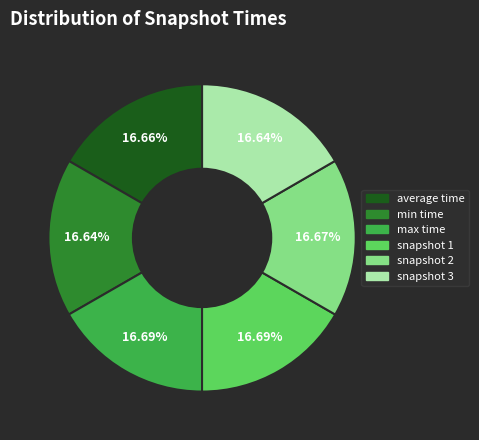

True or false: average time accounts for 23% of the total.

False